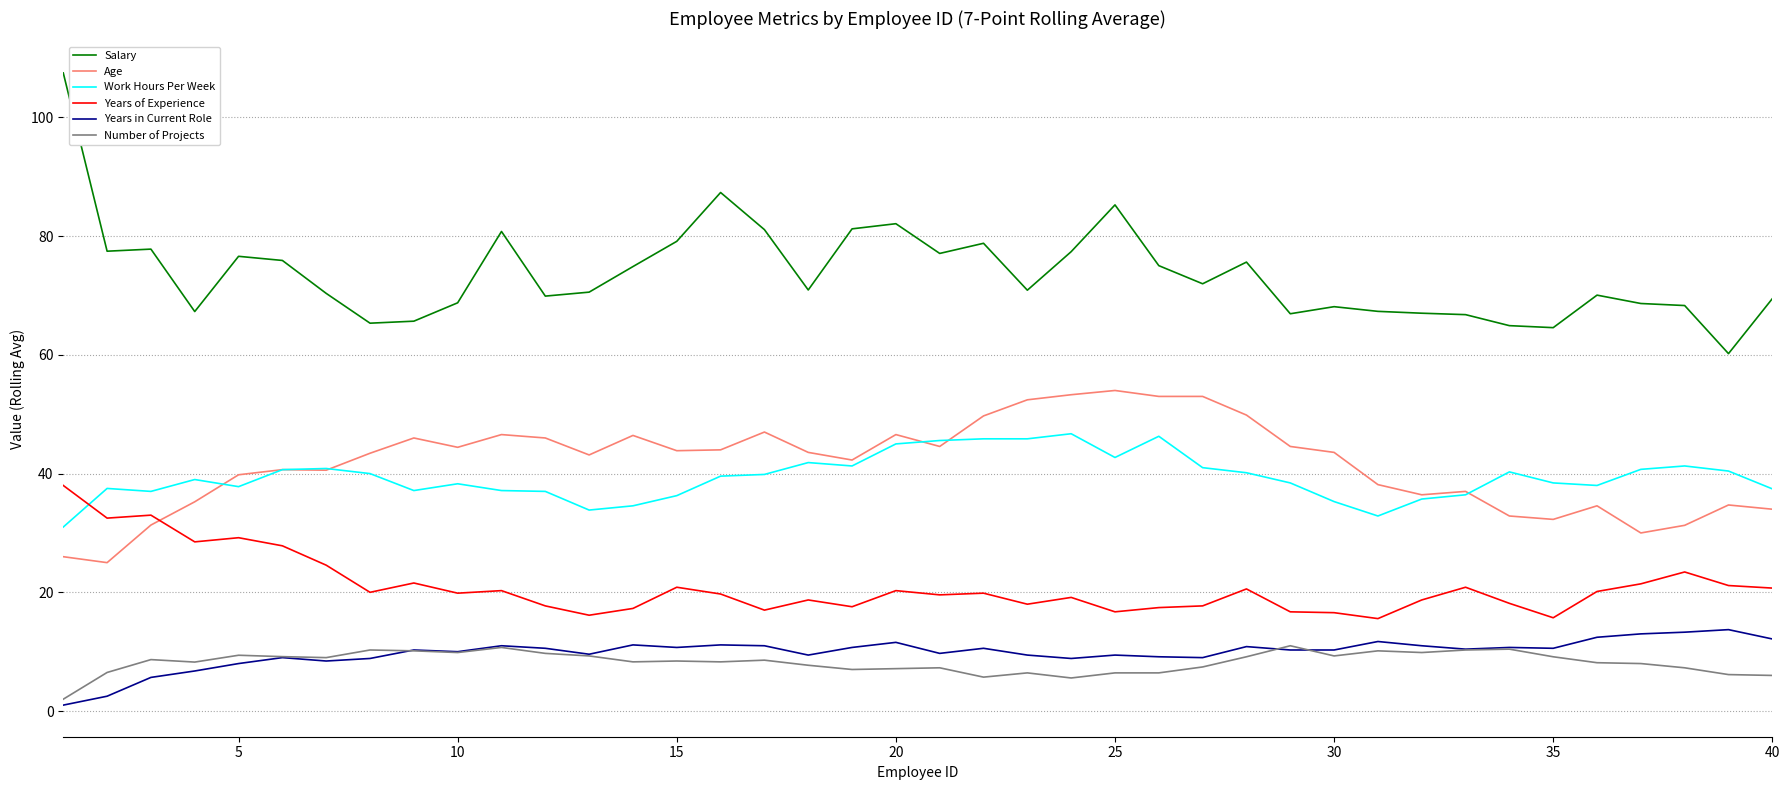

Which series has the largest total across all categories?

Salary